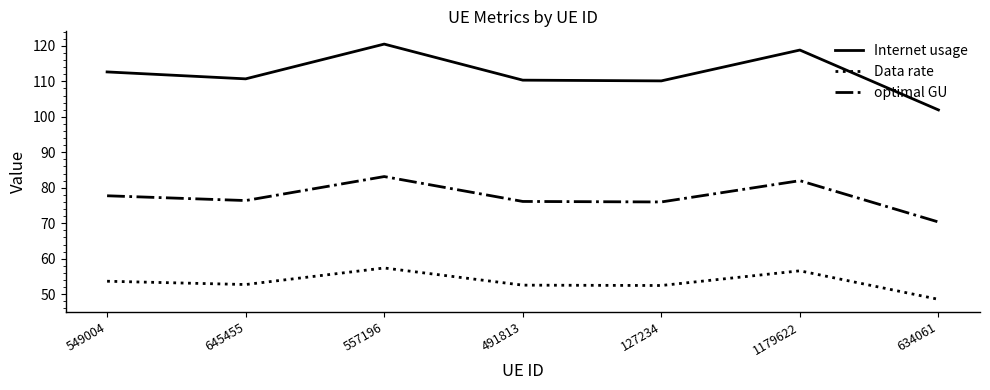

What are all the series names shown in the legend?

Internet usage, Data rate, optimal GU